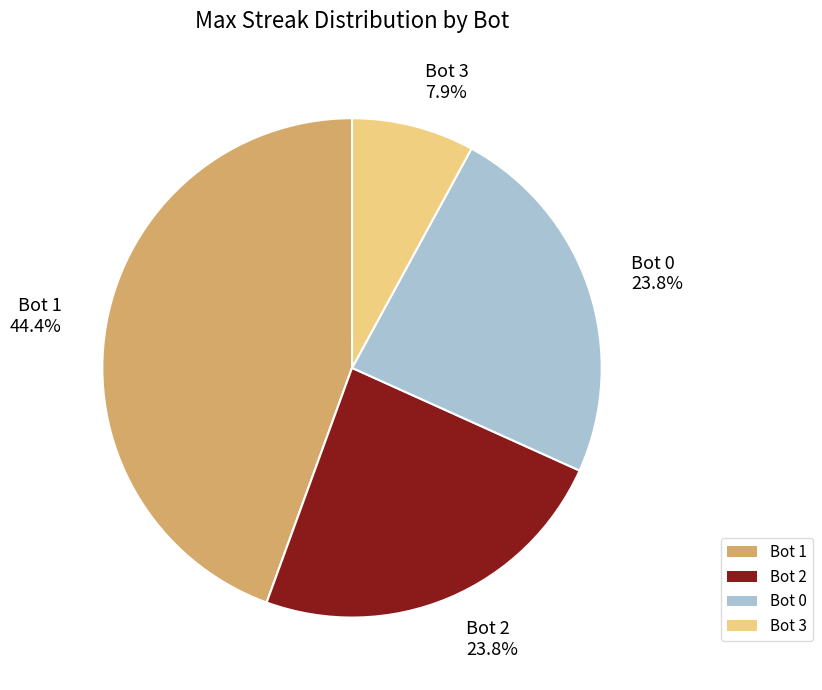

What is the total percentage of Bot 3 and Bot 0?

31.7%